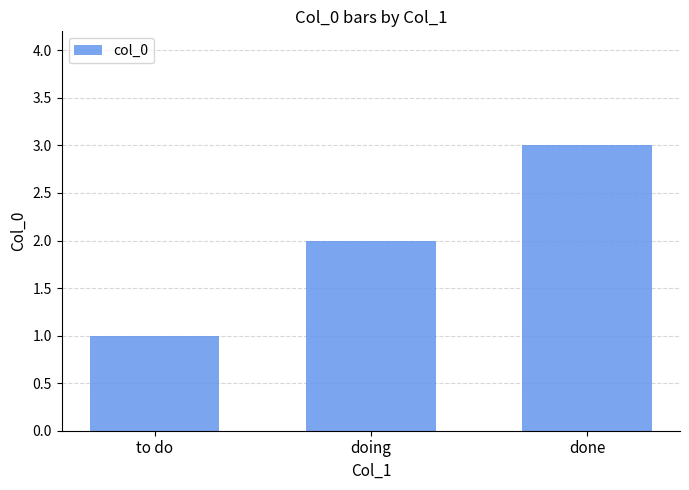

Which has a higher value, done or doing?

done